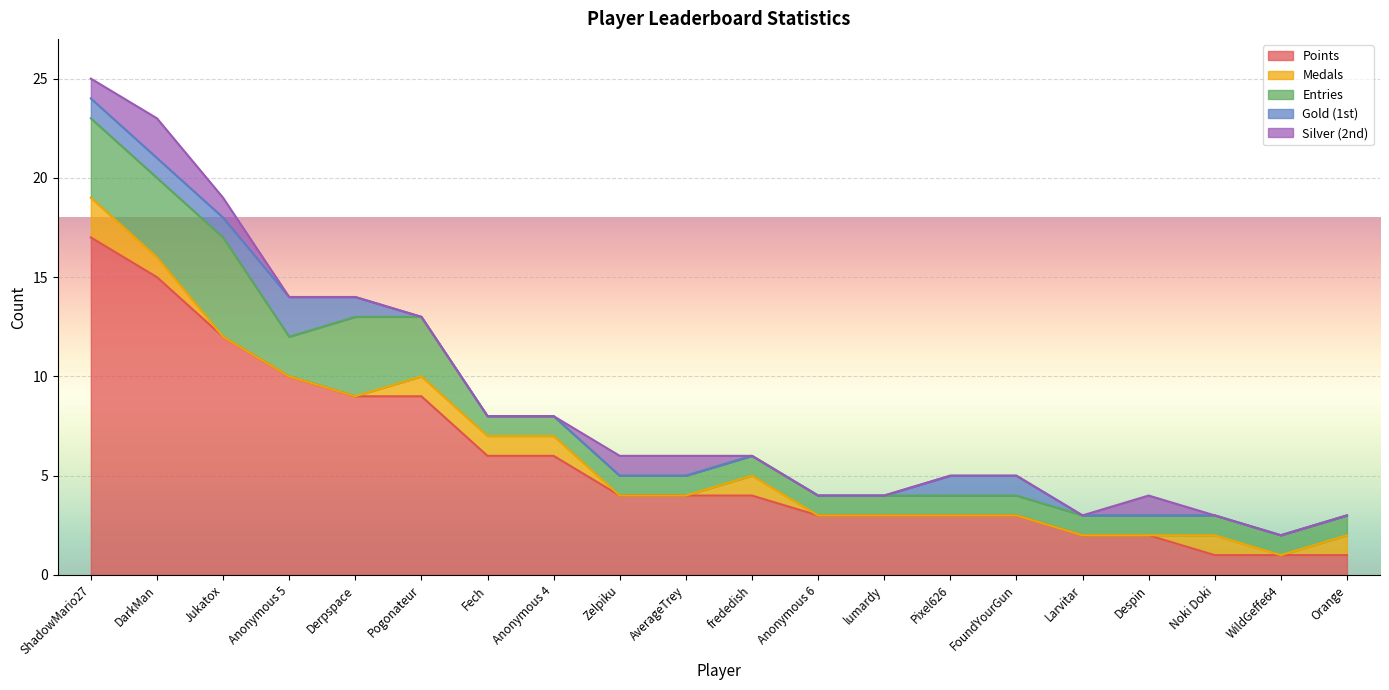

What is the difference between the highest and lowest values at Anonymous 6?

3